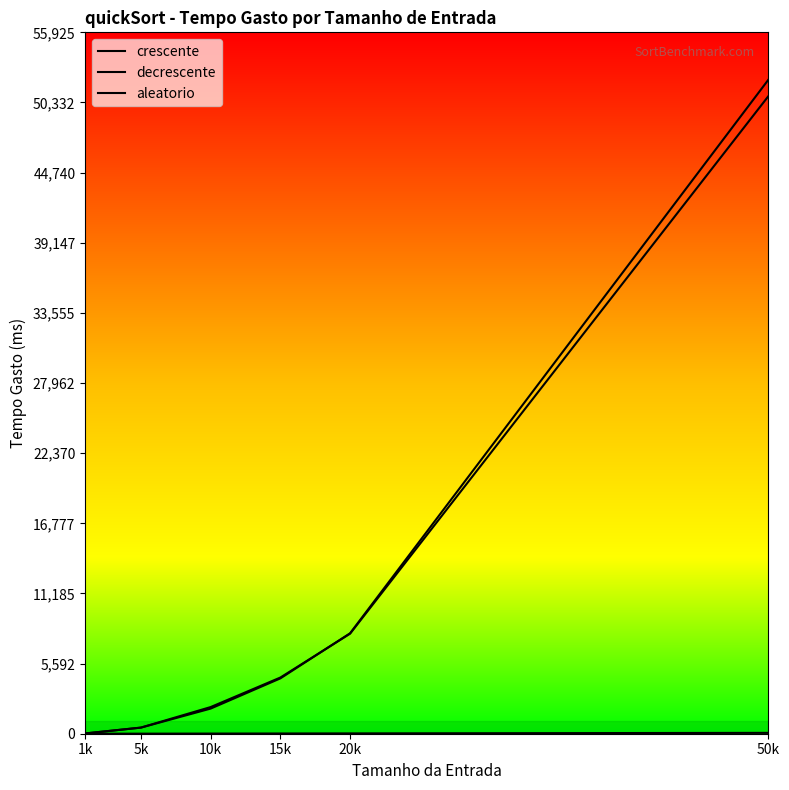

The aleatorio series shows 0.6 at 1k. True or false?

False